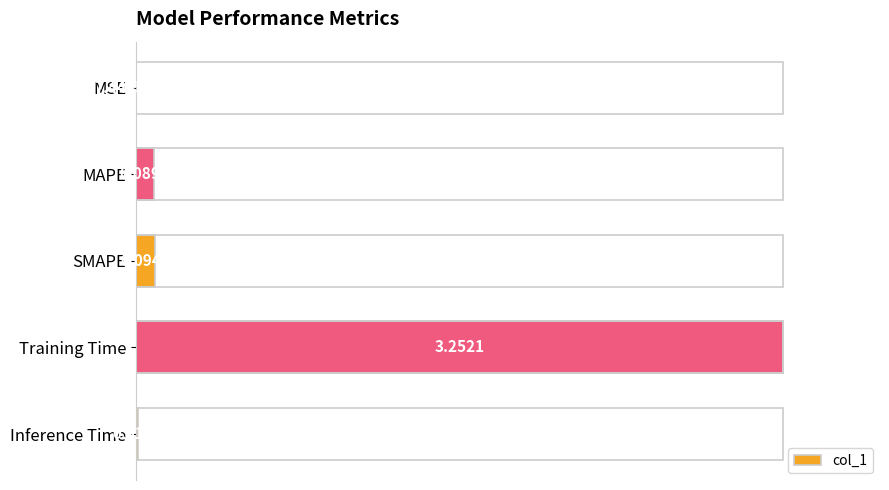

List the labels in order of value, smallest first.

MSE, Inference Time, MAPE, SMAPE, Training Time